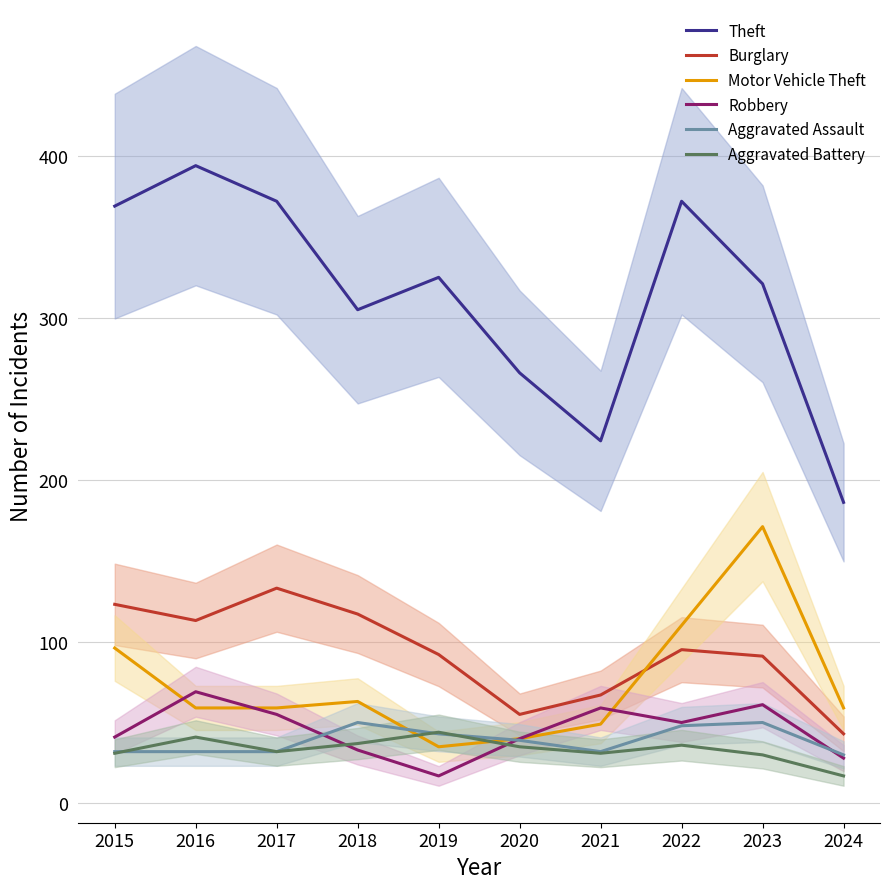

List the series in order of their peak value, lowest first.

Aggravated Battery, Aggravated Assault, Robbery, Burglary, Motor Vehicle Theft, Theft